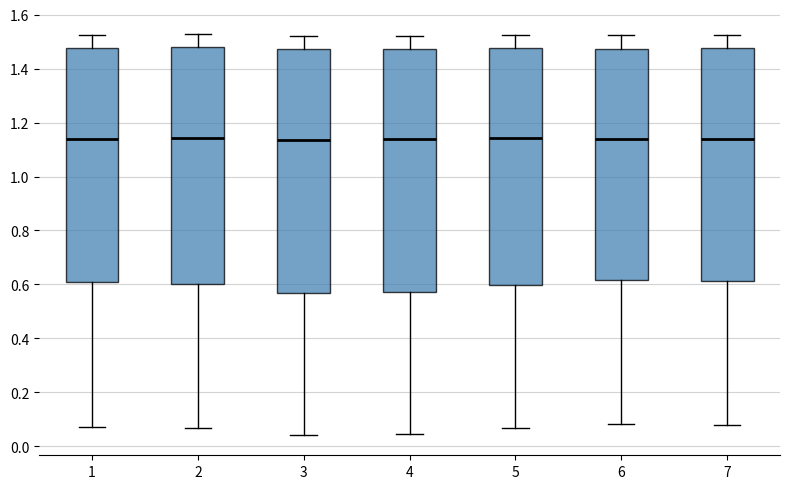

Where does the upper whisker of the box at x = 7 end on the y-axis? The values are not printed on the chart, so give them approximately, as read against the axis.

1.52